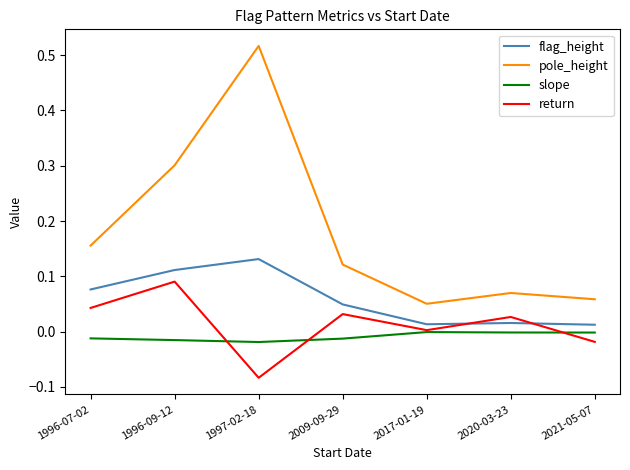

Rank the series by their maximum value, from lowest to highest.

slope, return, flag_height, pole_height